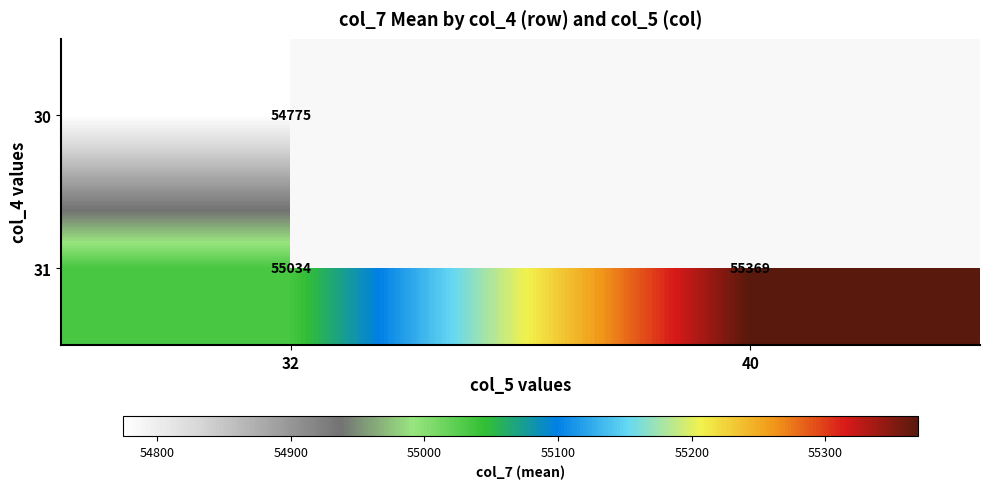

Is the value of 30 at 32 greater than the value of 31 at 32?

No